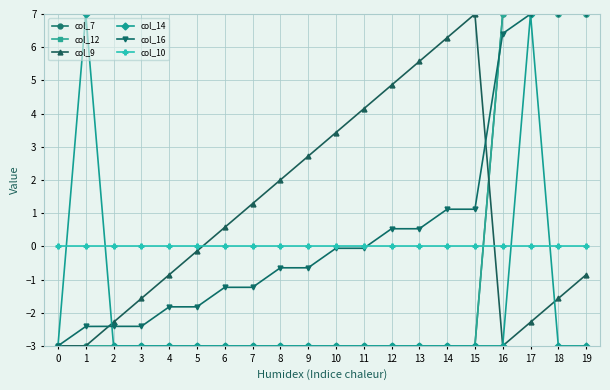

Does the chart have visible grid lines?

Yes